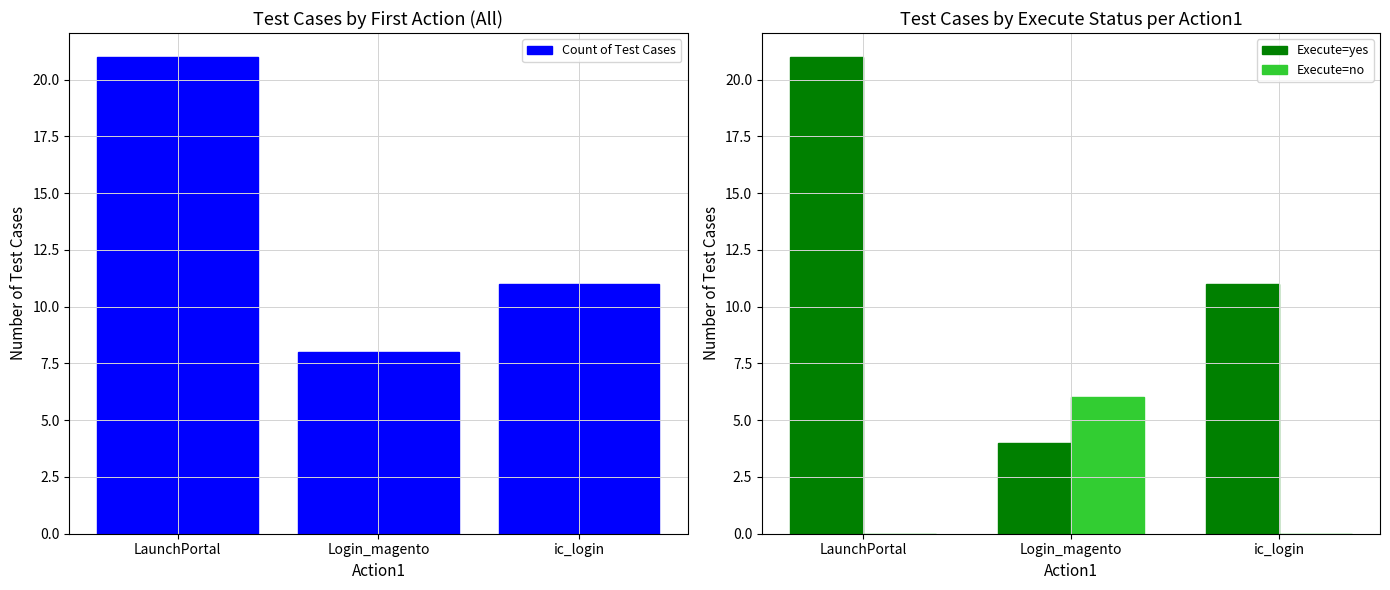

How many categories are shown in the chart?

3